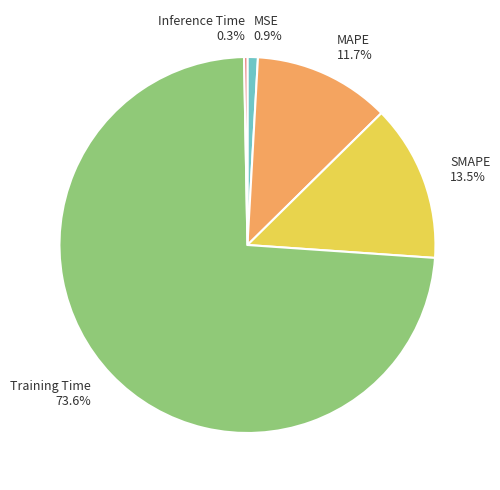

Rank the categories by value from highest to lowest.

Training Time, SMAPE, MAPE, MSE, Inference Time